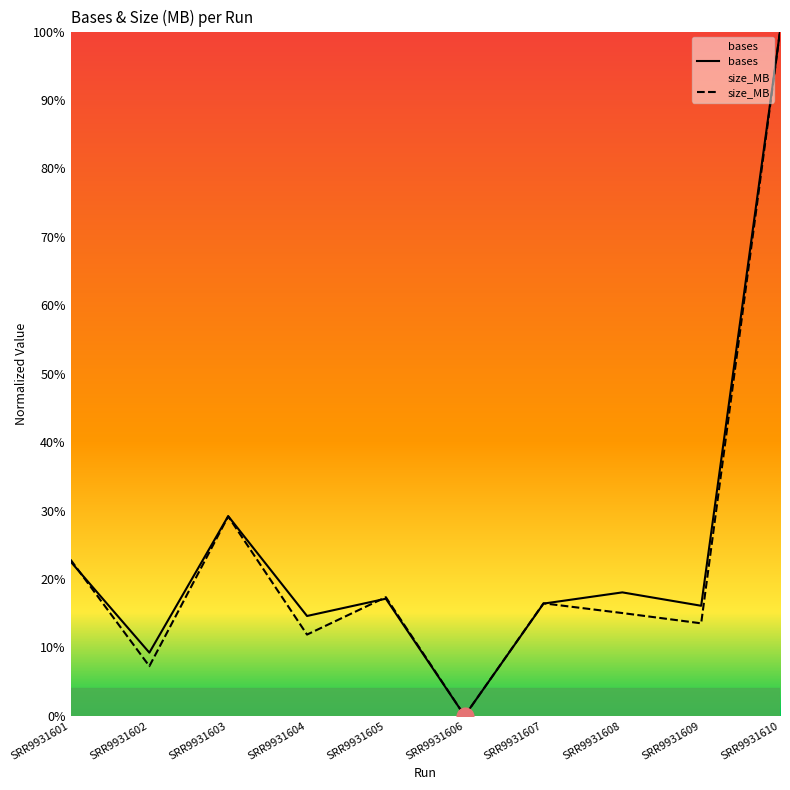

Which series has the largest total across all categories?

bases